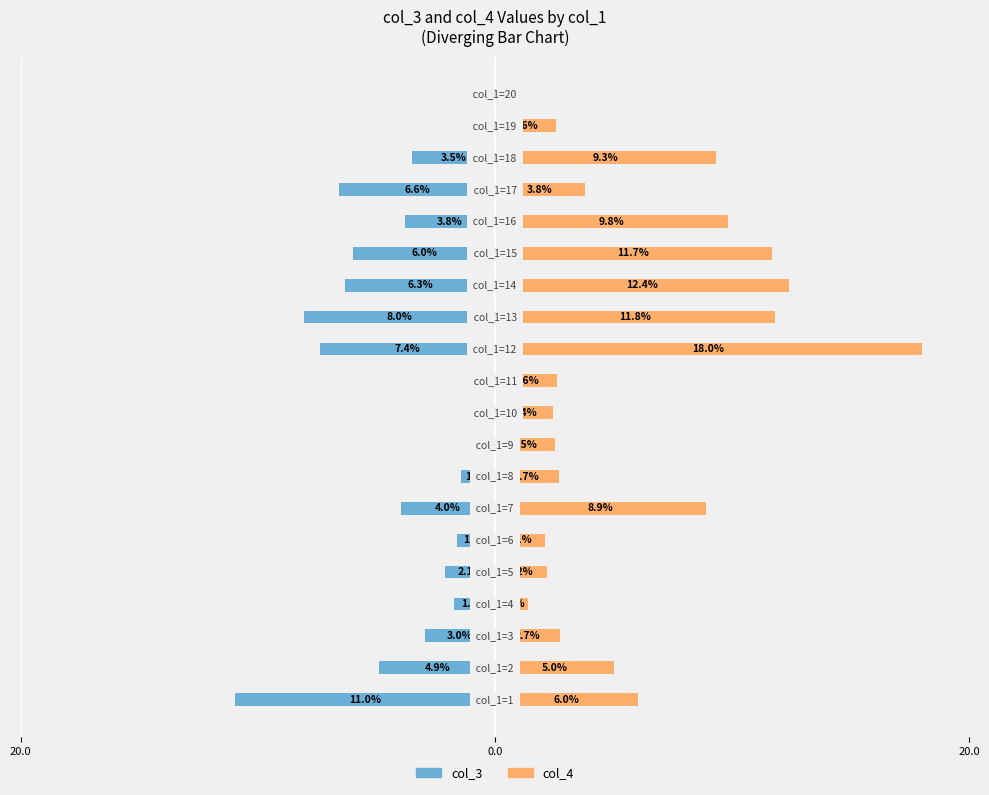

Rank the series by their average value, from lowest to highest.

col_3, col_4